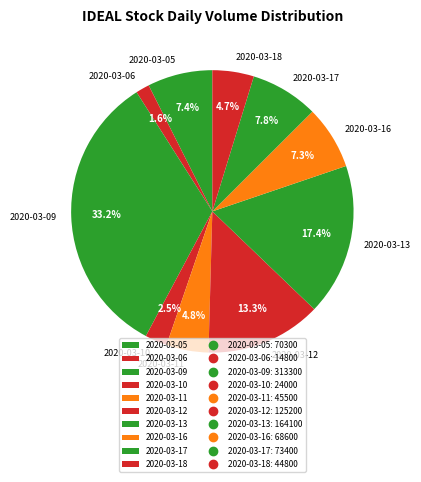

What is the smallest slice in the pie chart?

2020-03-06